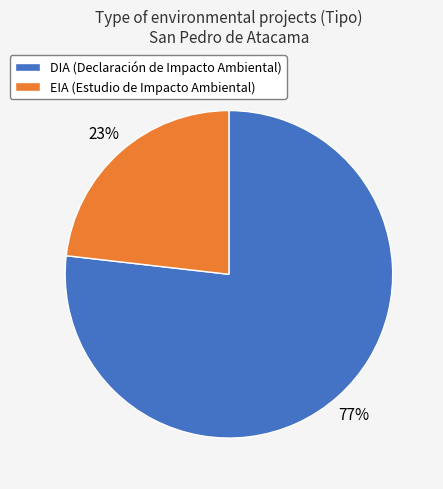

The DIA slice represents 82% of the pie. True or false?

False